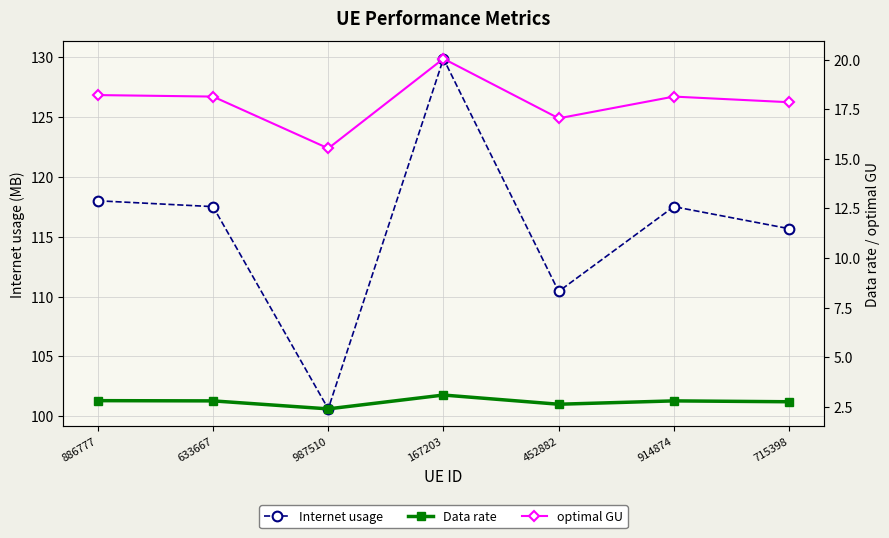

True or false: optimal GU and Data rate cross at least once.

False